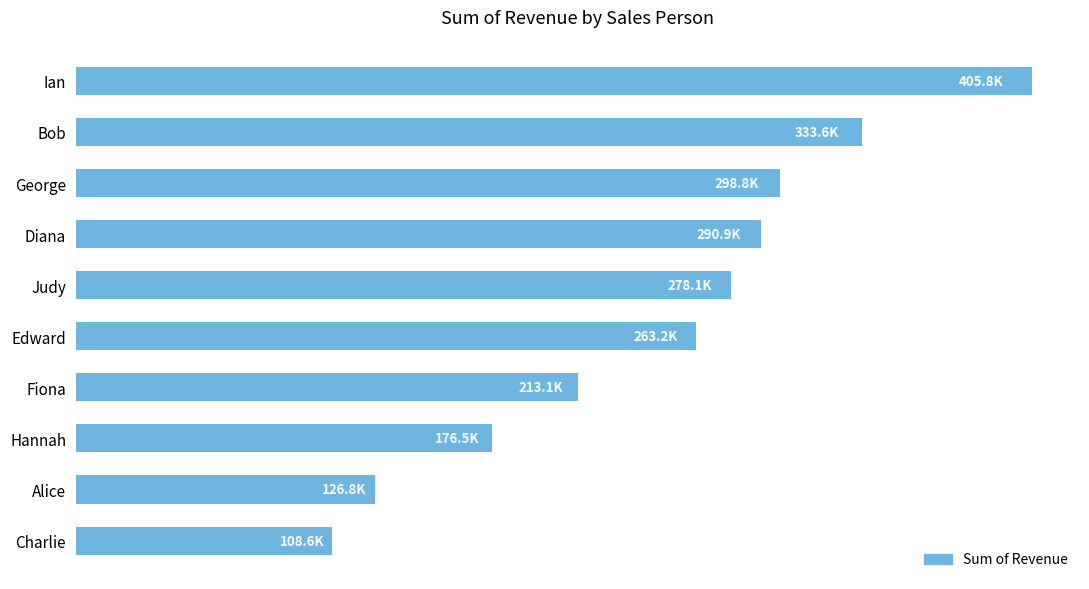

Rank the categories by value from lowest to highest.

Charlie, Alice, Hannah, Fiona, Edward, Judy, Diana, George, Bob, Ian